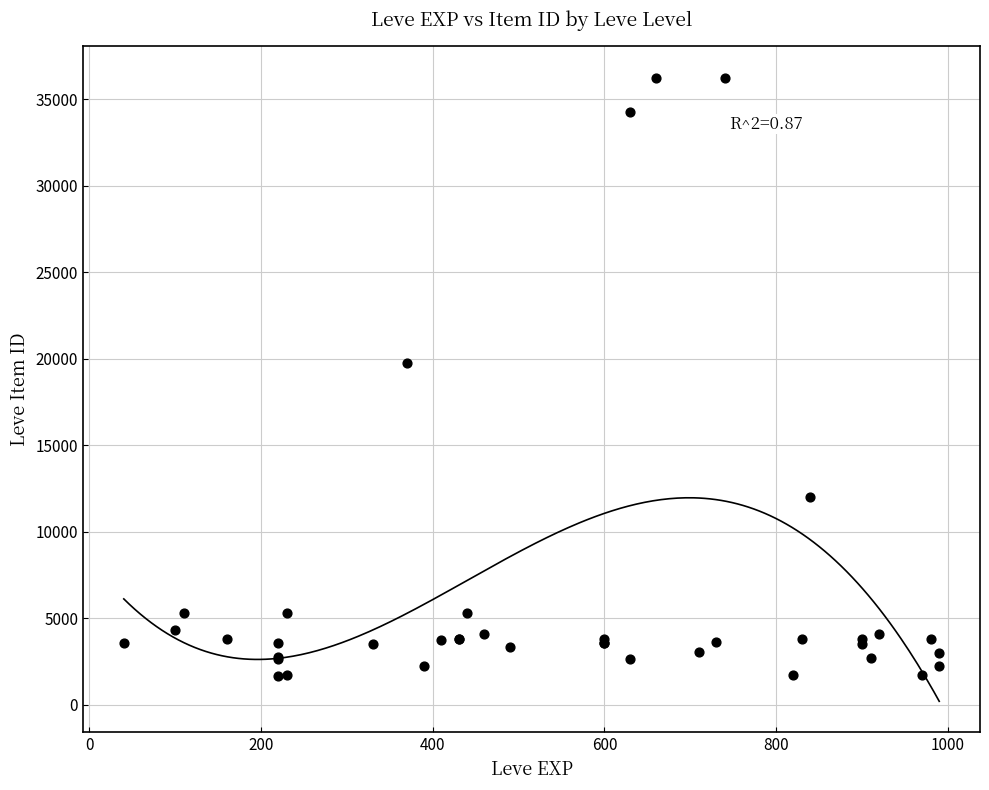

What Y value in the scatter plot is closest to 18967?

19744